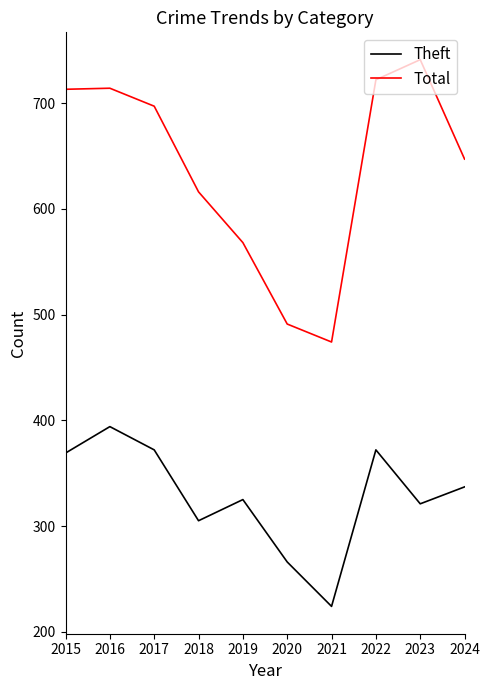

The Total series shows 741 at 2023. True or false?

True